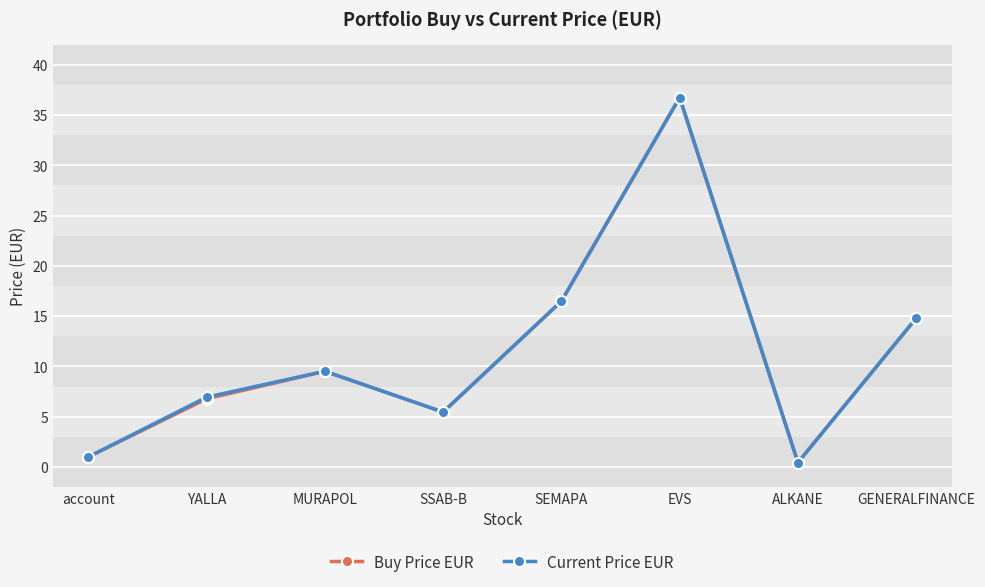

Is the value of Buy Price EUR at YALLA greater than the value of Current Price EUR at ALKANE?

Yes